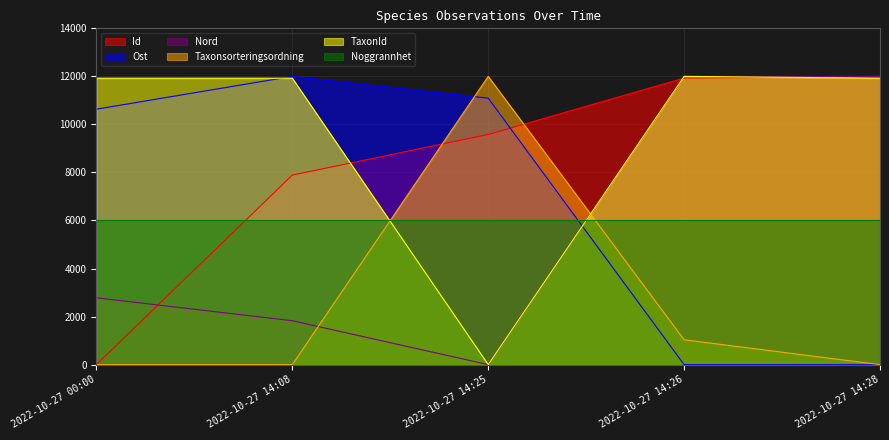

What is the total value across all series at 2022-10-27 00:00?

31340.4